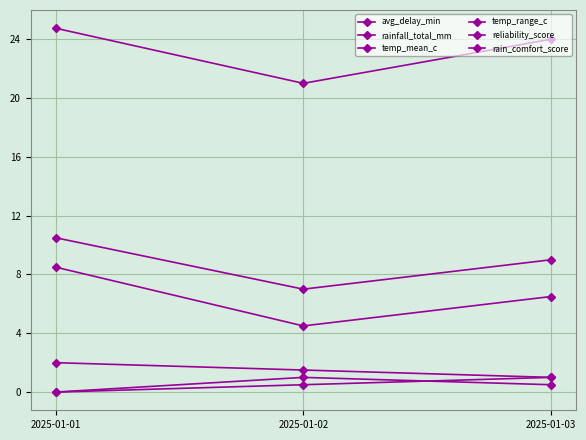

Does the chart have visible grid lines?

Yes